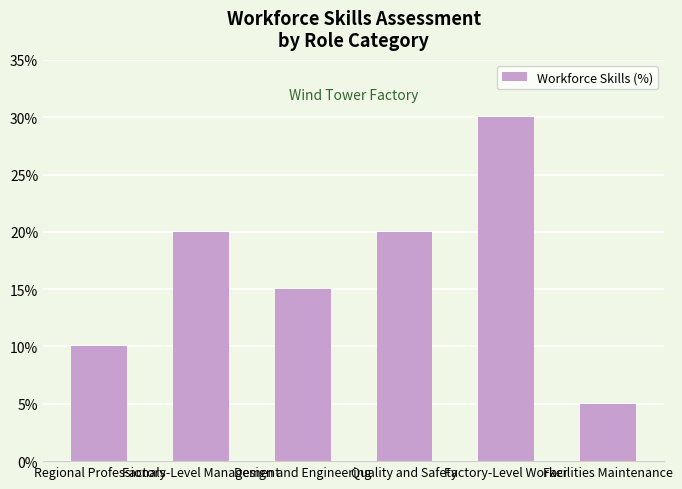

What is the sum of the values at Quality and Safety and Factory-Level Worker?

50